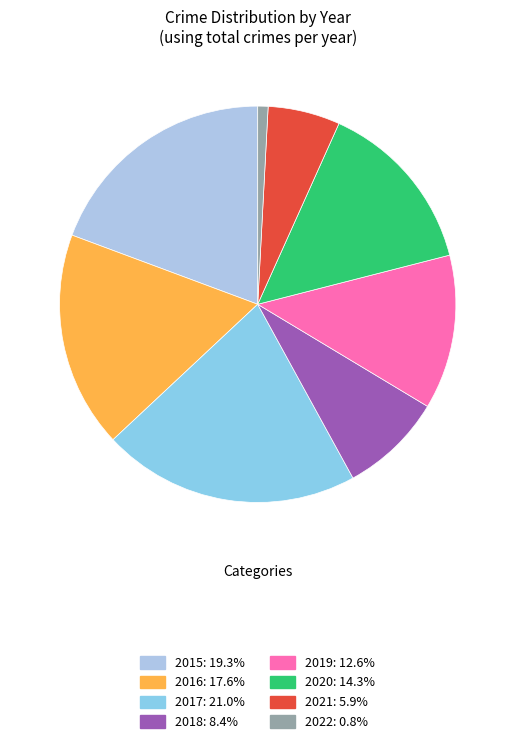

How many segments does this pie chart have?

8